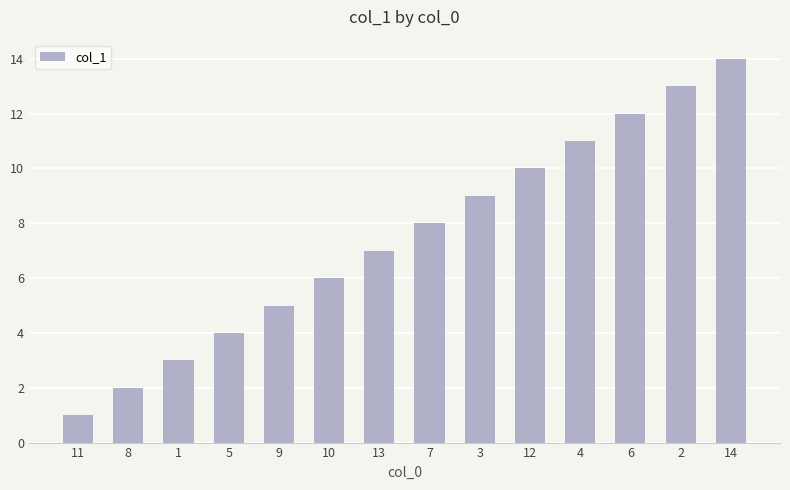

How many bars are there in total?

14